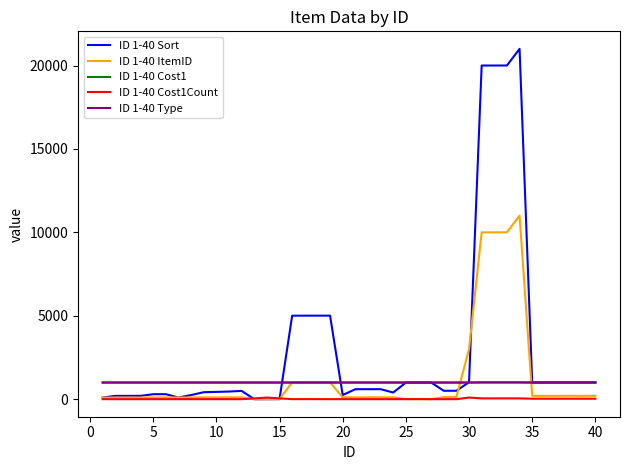

What is the difference between the maximum and minimum values in the ID 1-40 Cost1 series?

8